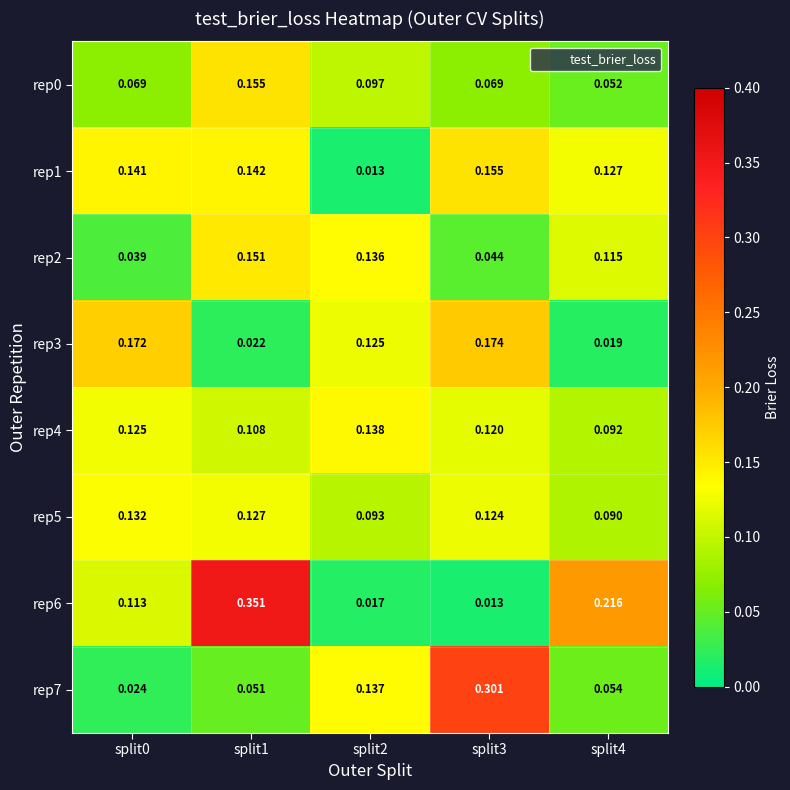

Which series has the largest total across all categories?

rep6